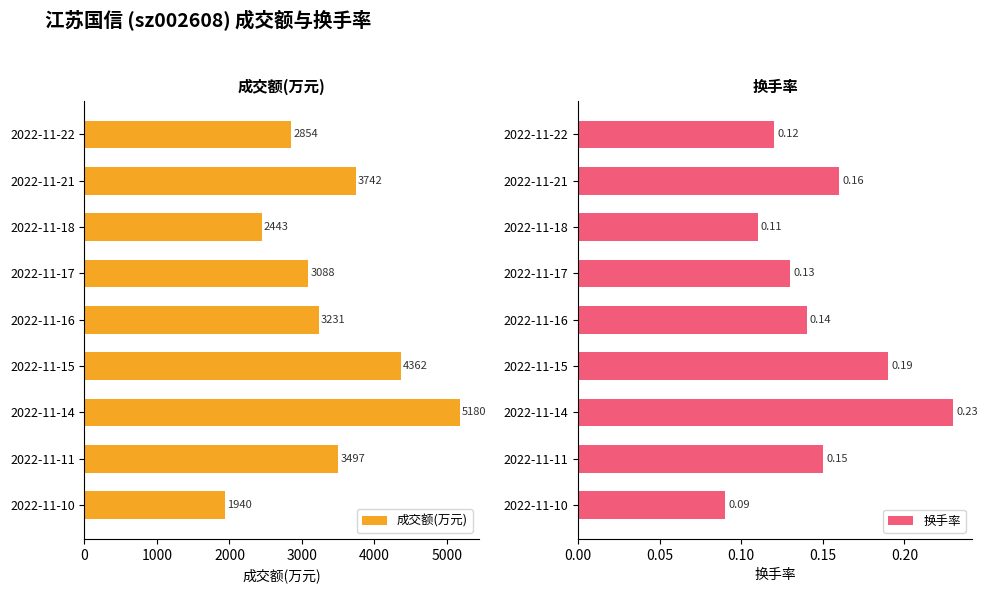

At how many categories does at least one series exceed 741?

9